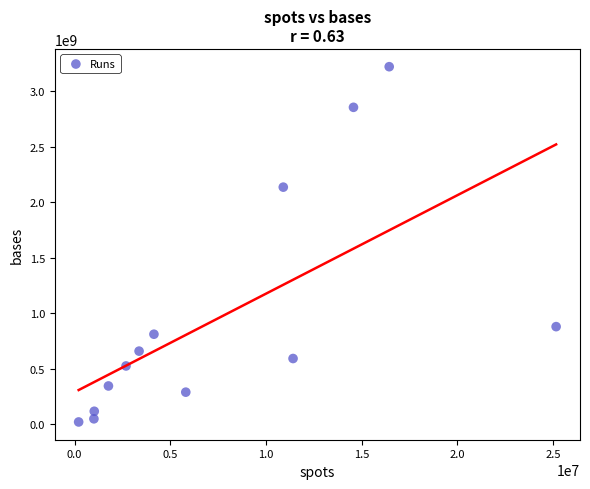

What is the range of Y values (max minus min)?

3200131400